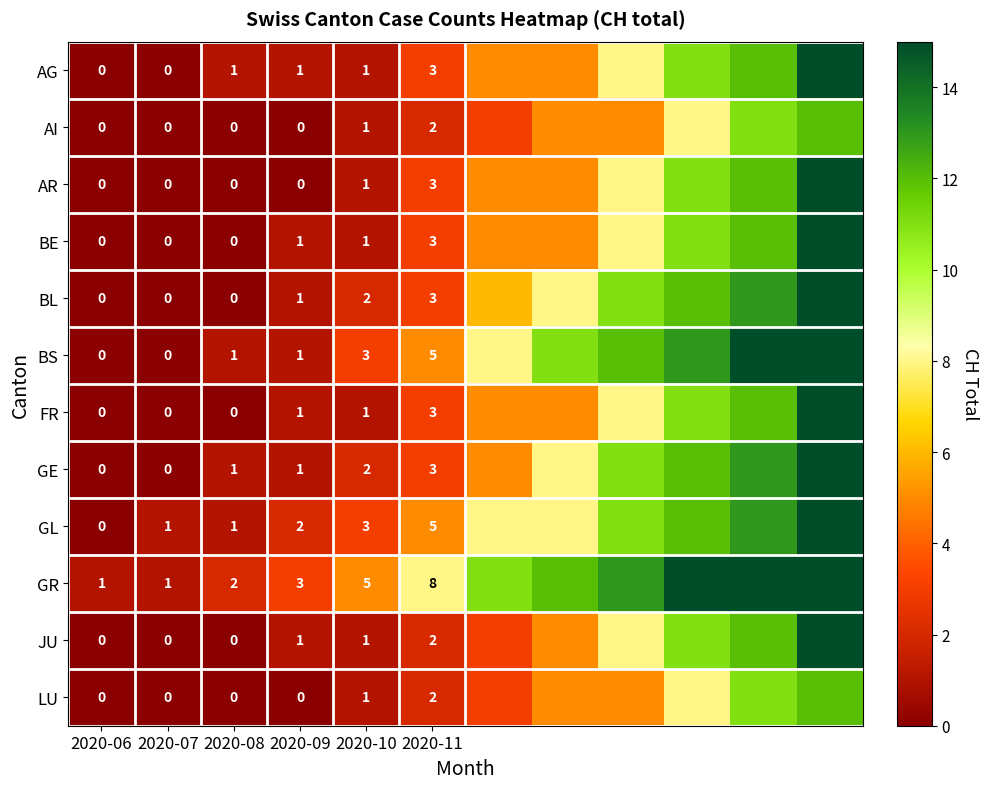

How many data points does each series have?

12